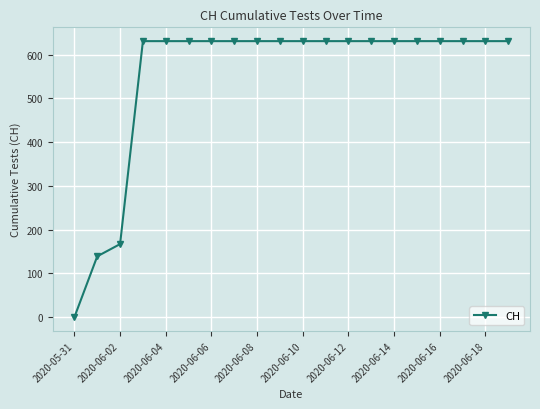

What is the value of the 14th point from the left?

631